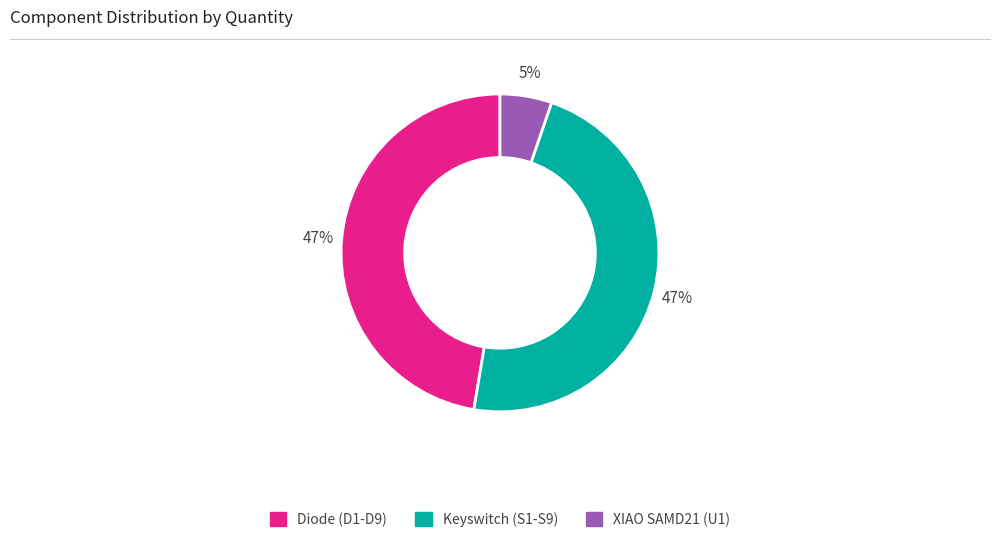

True or false: Keyswitch (S1-S9) accounts for 47% of the total.

True